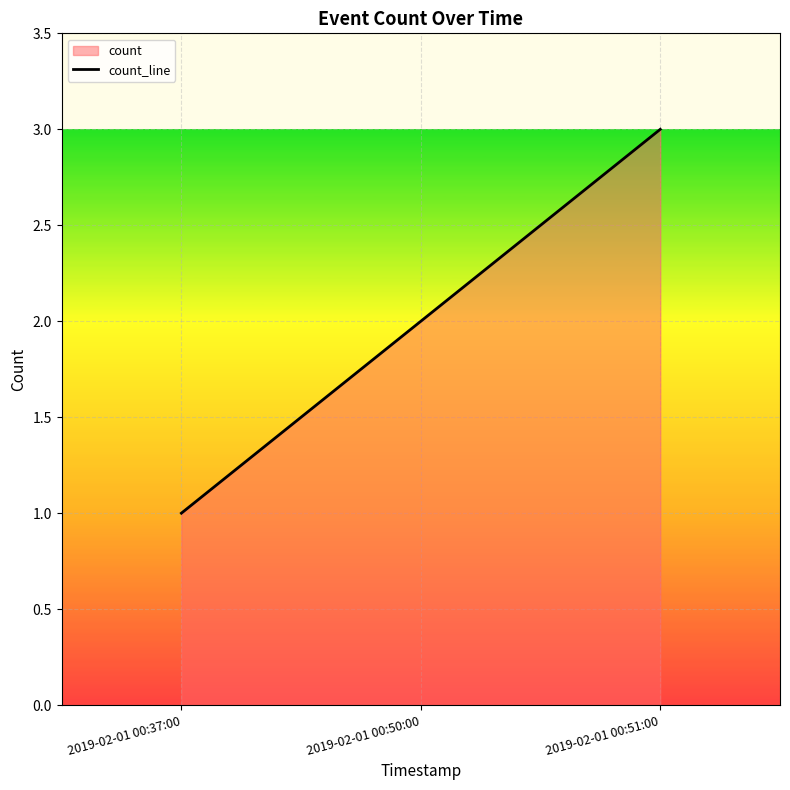

What is the smallest value displayed?

1